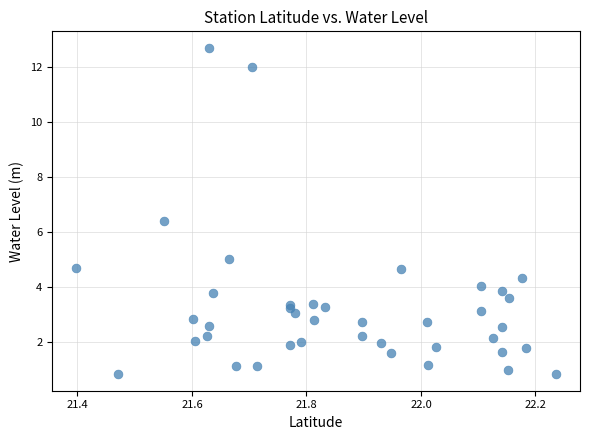

What Y value in the scatter plot is closest to 6?

6.4